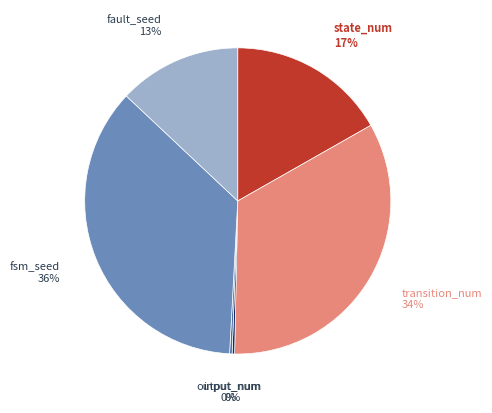

Approximately how many times larger is the value at state_num compared to fault_seed?

1.3